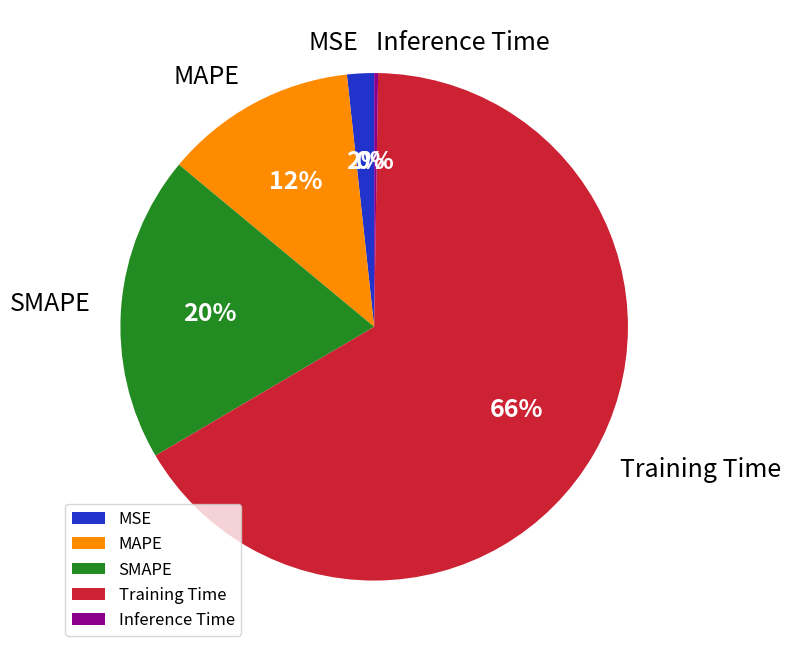

Between MAPE and Training Time, which is larger?

Training Time